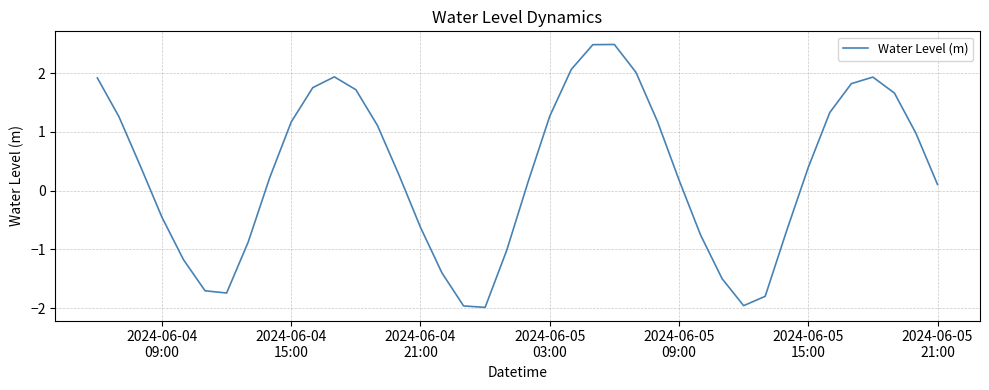

Count the number of values greater than 0.

25